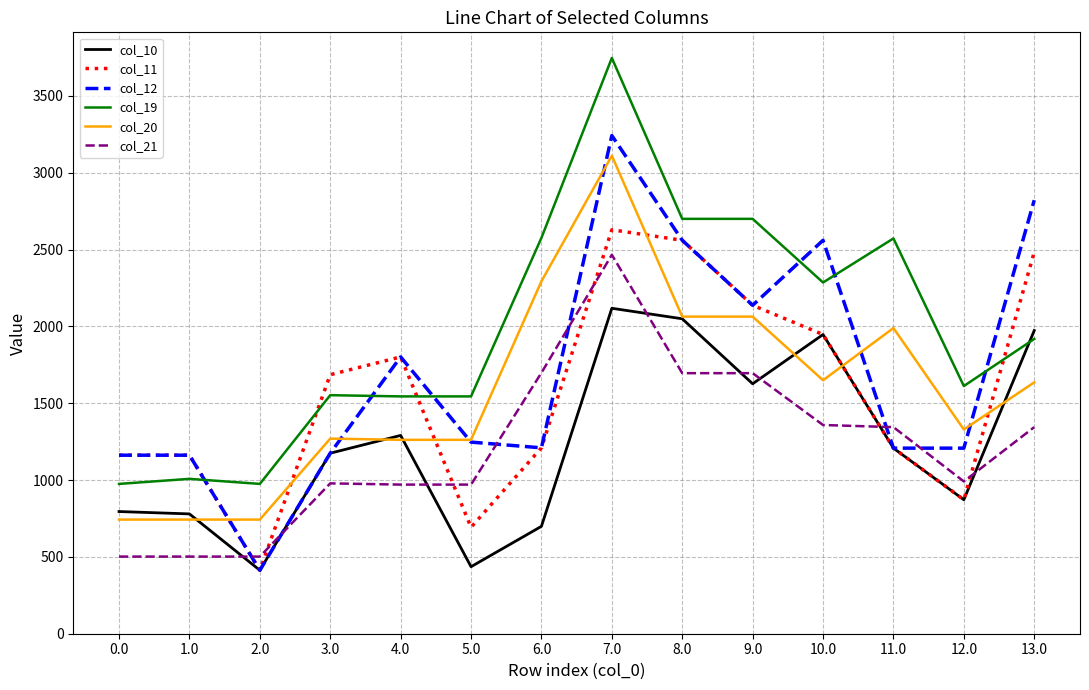

List the series in order of their peak value, highest first.

col_19, col_12, col_20, col_11, col_21, col_10